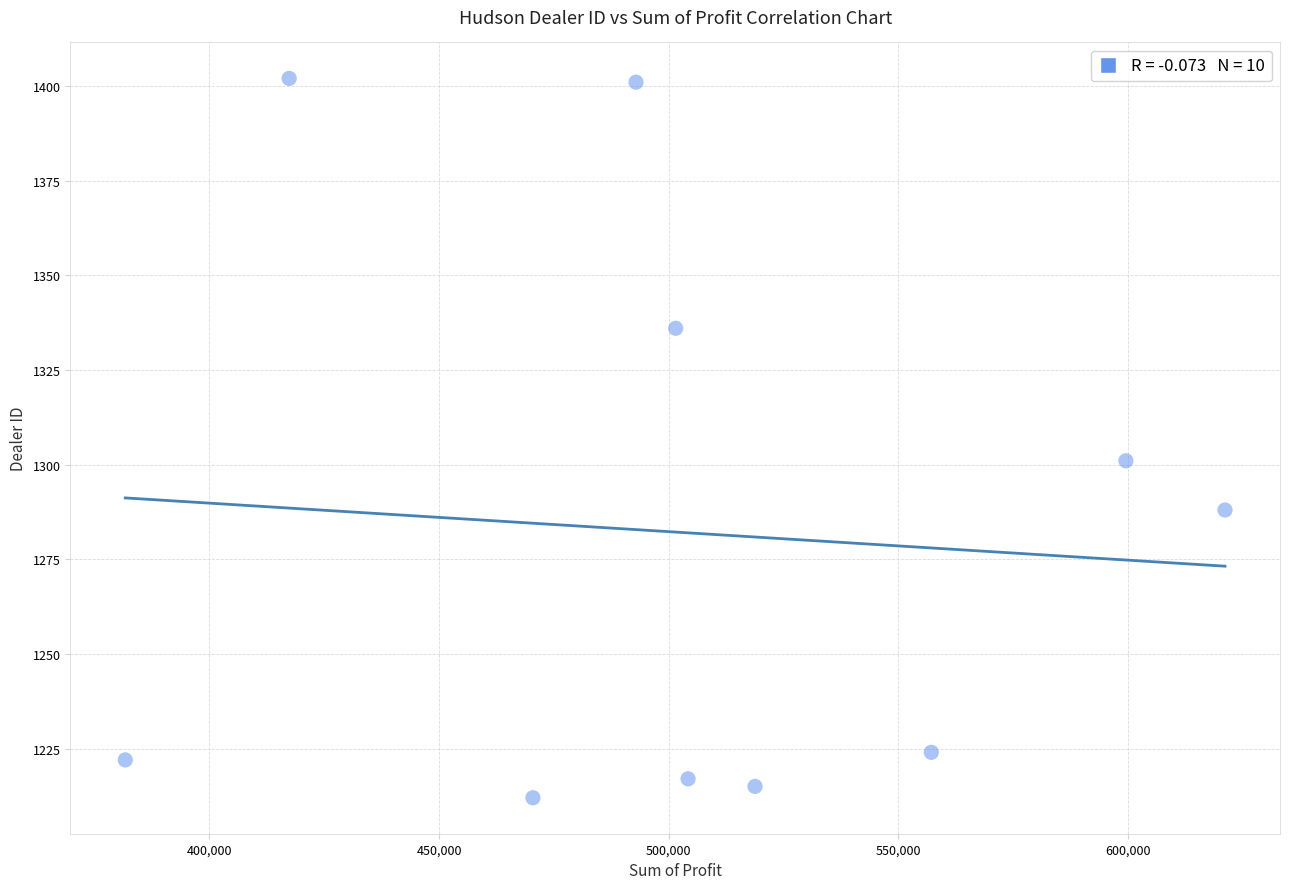

What Y value in the scatter plot is closest to 1307?

1301